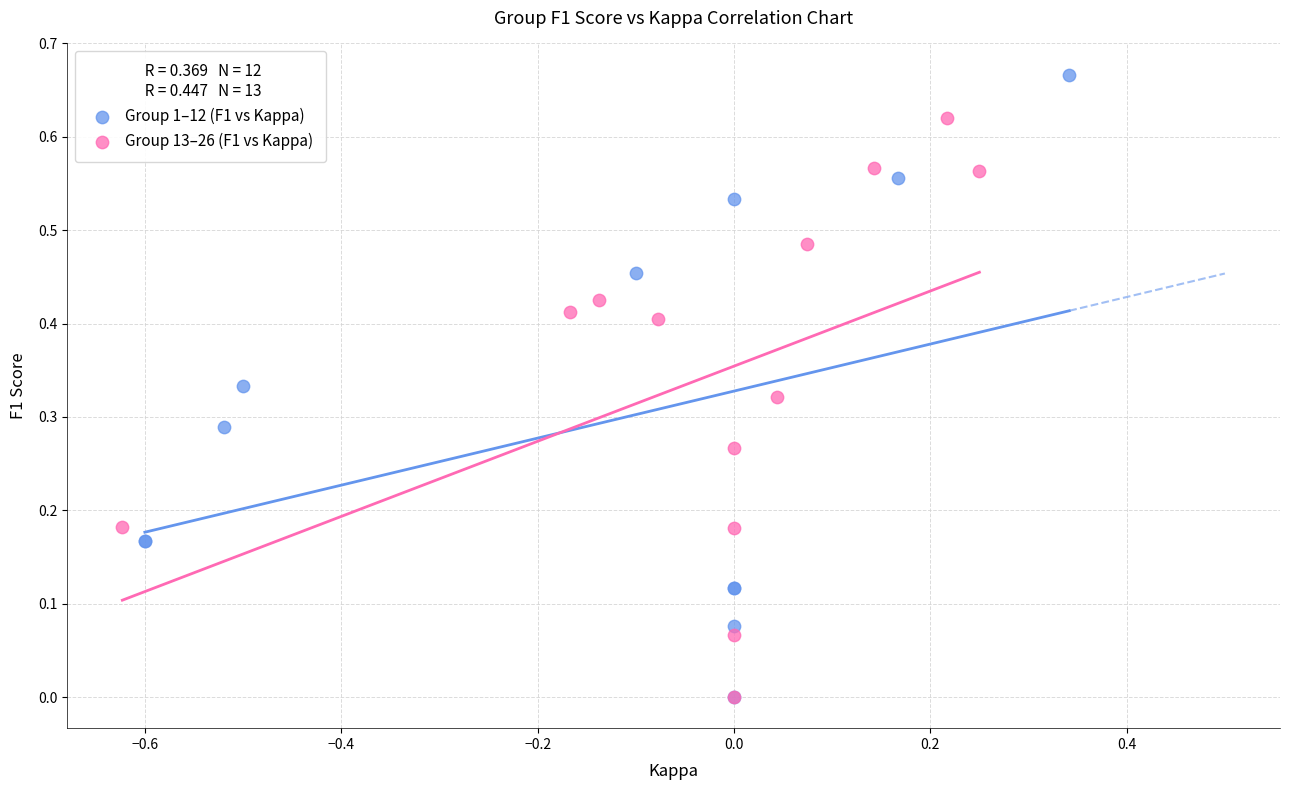

Which series reaches the maximum Y coordinate?

Group 1–12 (F1 vs Kappa)